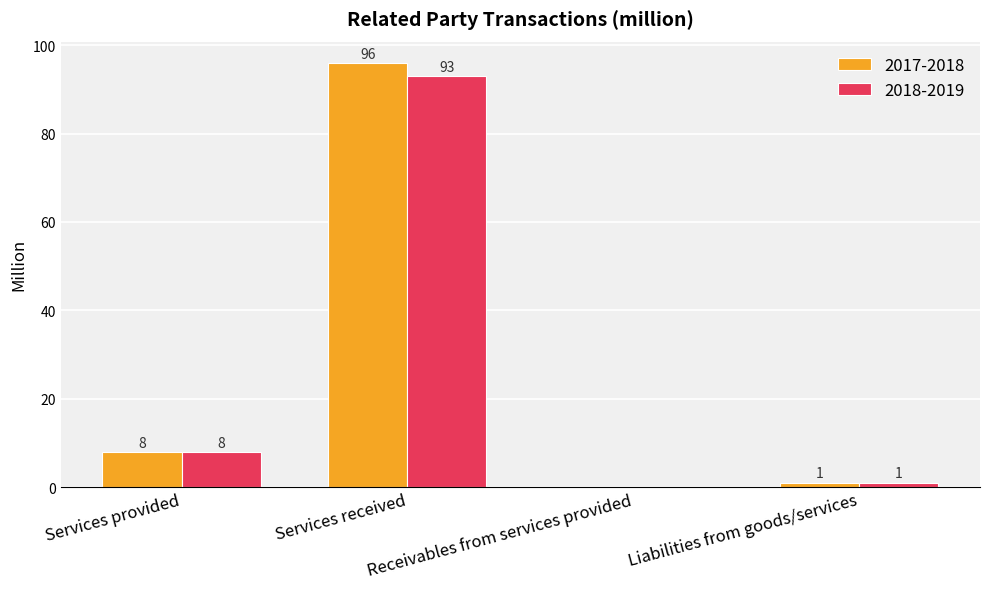

At which category is the sum across all series the highest?

Services received